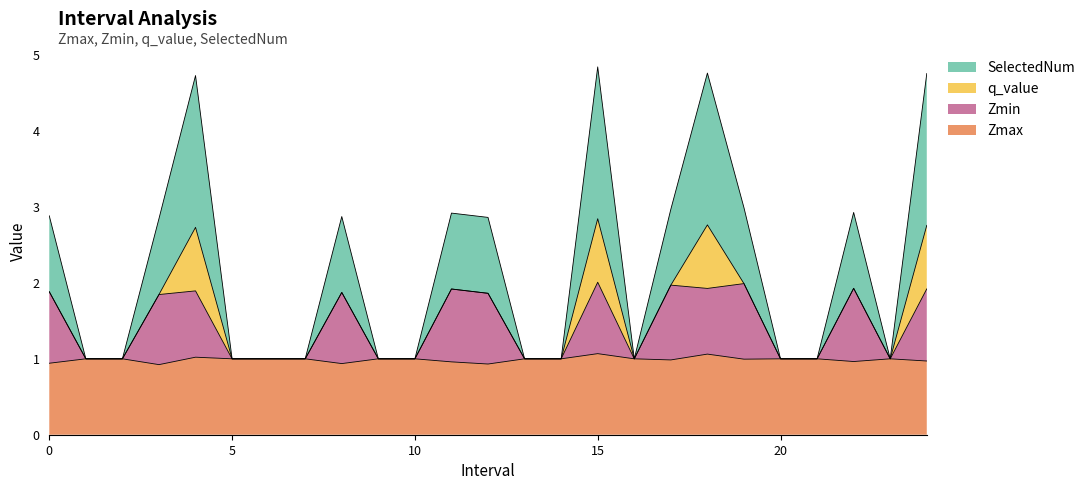

How many interior local peaks does the Zmax series have?

4